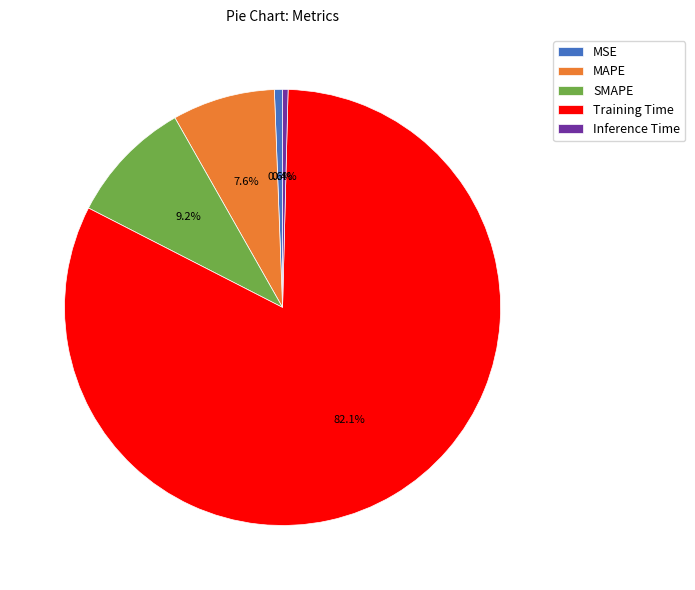

Which slice represents more than half of the pie?

Training Time